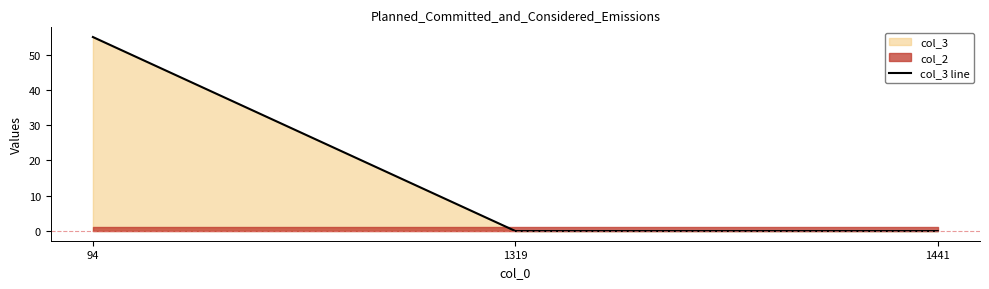

Rank the categories by value from highest to lowest.

94, 1319, 1441